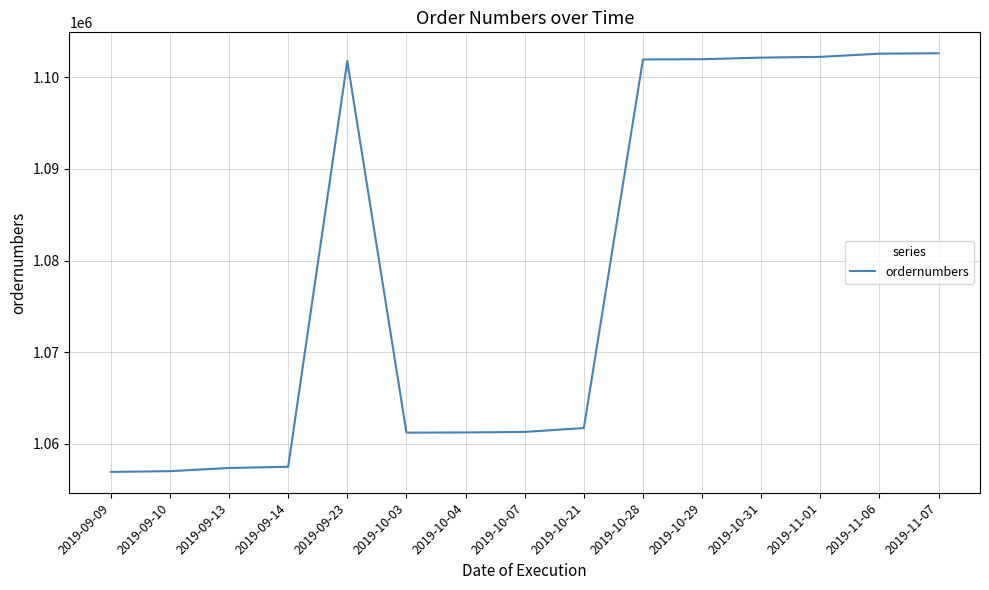

Between 2019-10-03 and 2019-11-01, which is larger?

2019-11-01